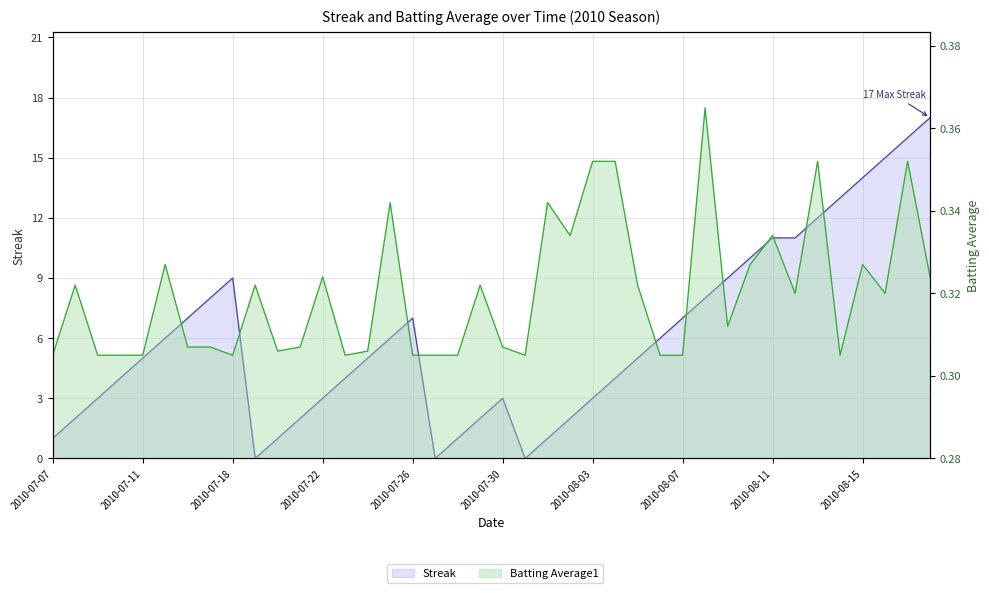

What is the lowest value of the Batting Average1 series?

0.3